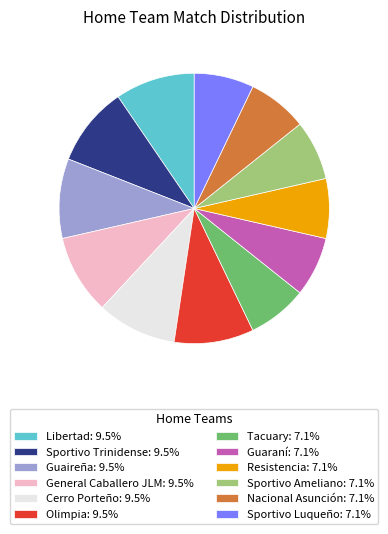

The Sportivo Ameliano slice represents 22% of the pie. True or false?

False